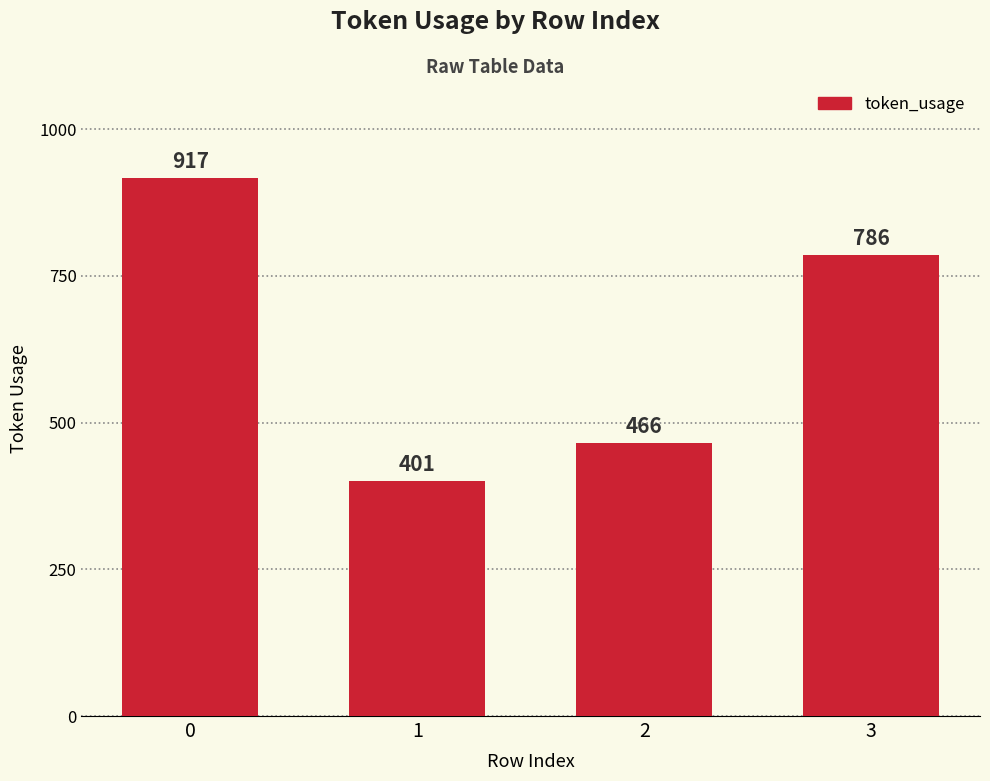

What is the change in value from 0 to 1?

-516